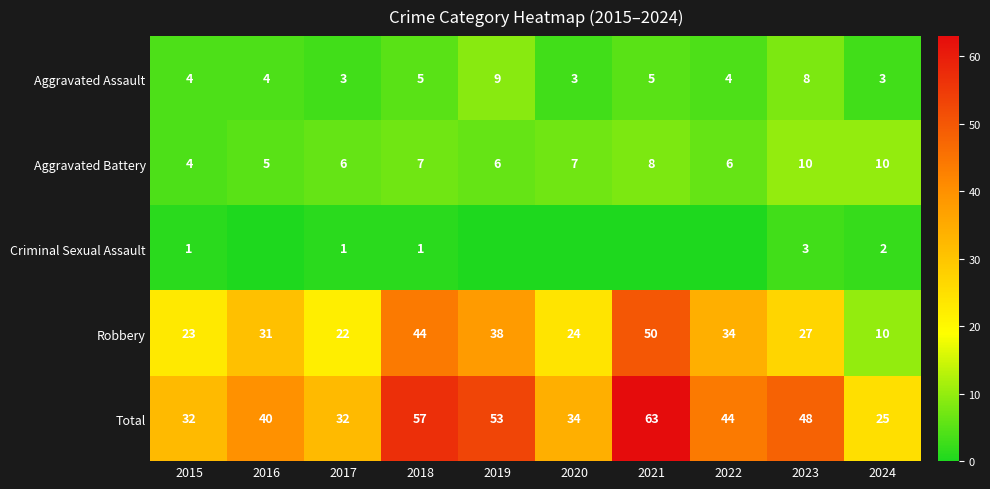

What is the difference between the highest and lowest values at 2022?

44